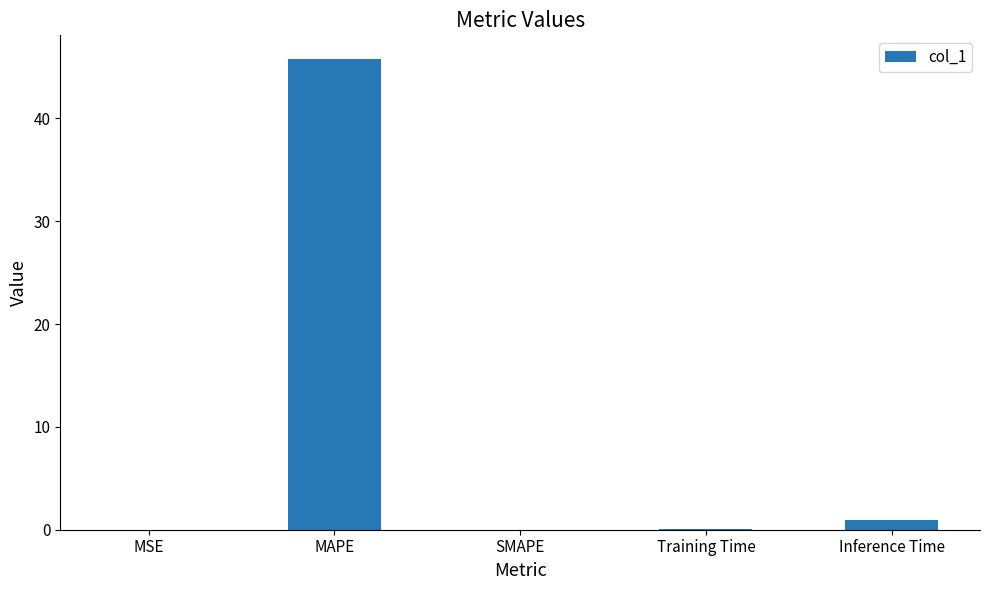

The chart shows a value of 45.8 at MAPE. True or false?

True